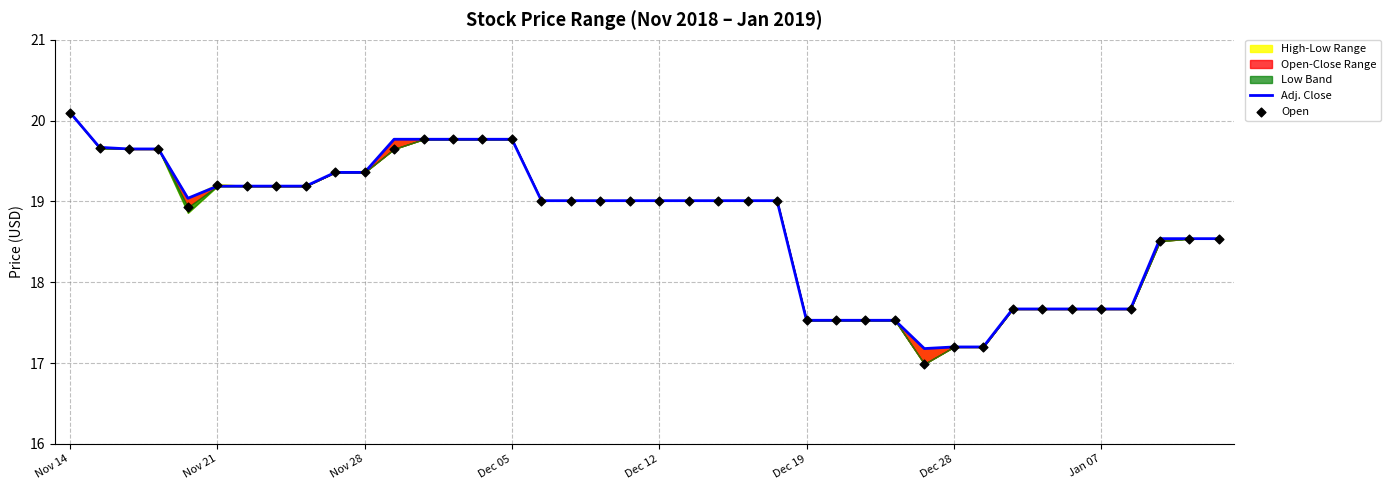

What is the total value across all series at Dec 12?

38.0